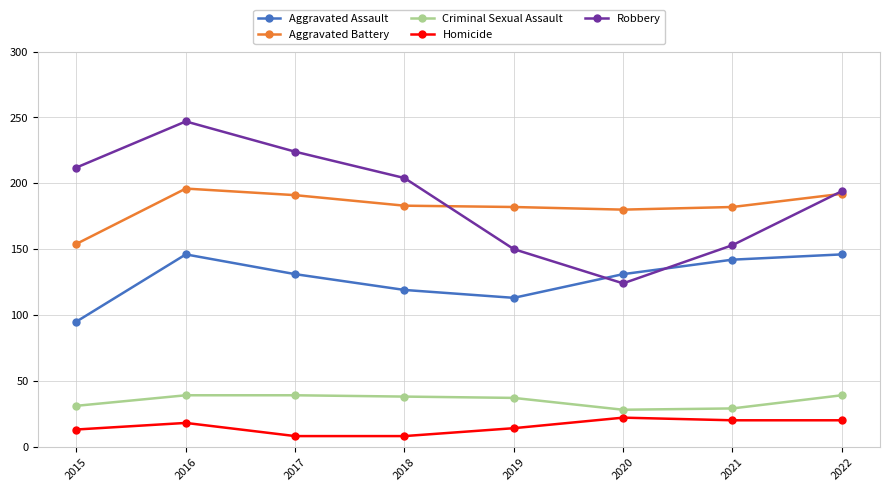

True or false: Aggravated Battery has more than 2 points higher than both neighbors.

False